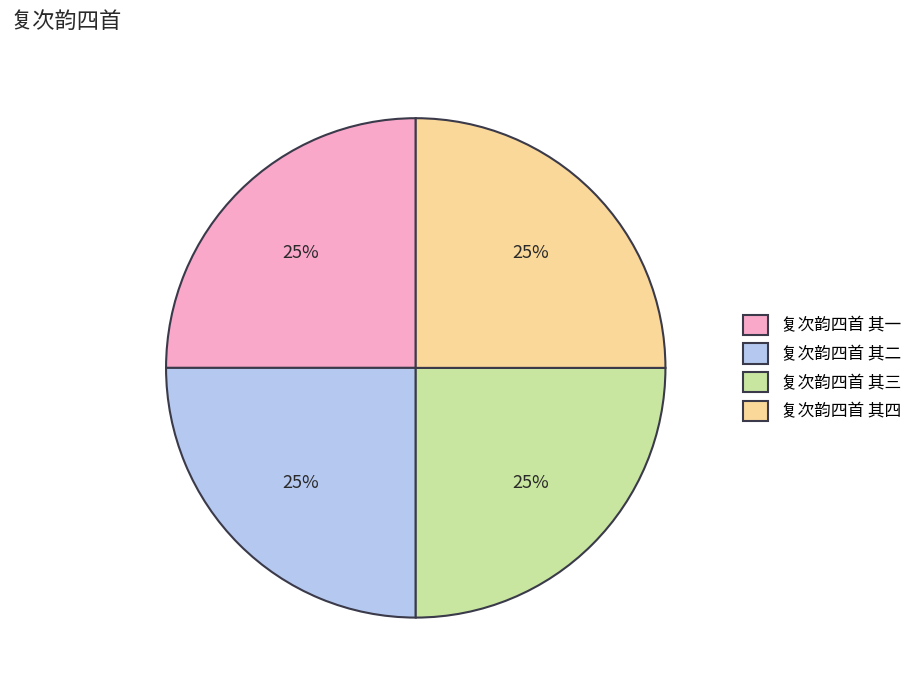

Does 复次韵四首 其四 account for over 50% of the chart?

No